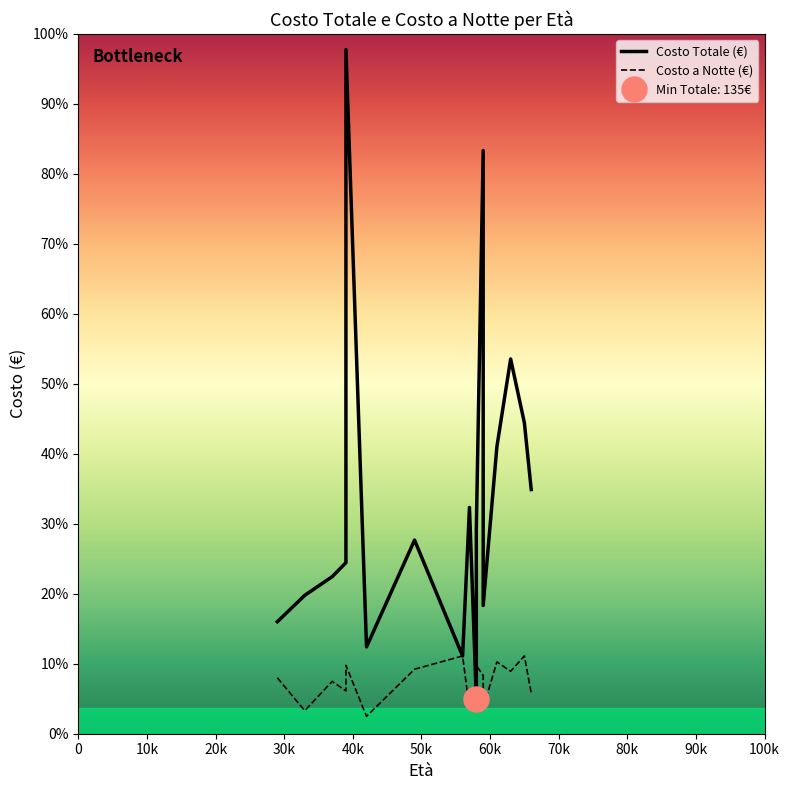

At which category is the sum across all series the highest?

39